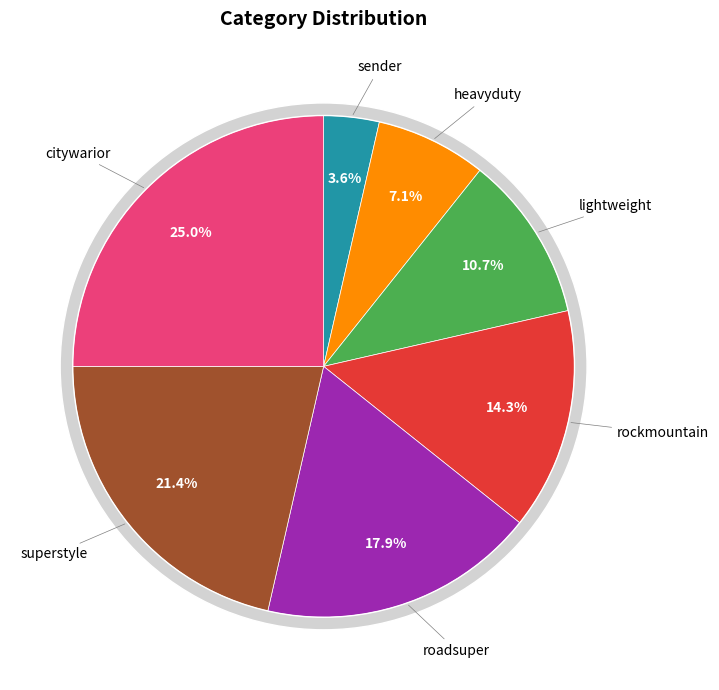

What is the change in value from heavyduty to roadsuper?

+3